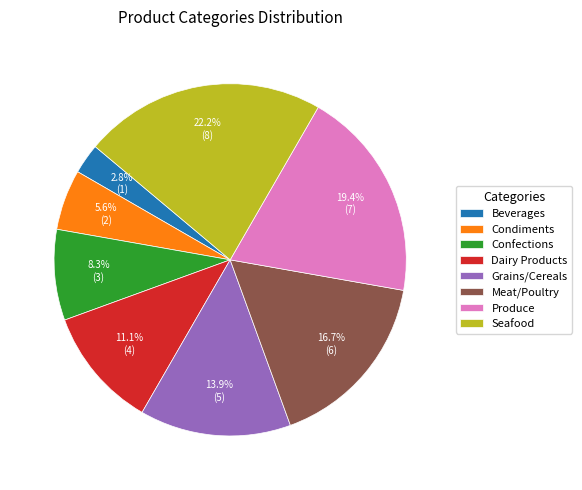

What is the smallest slice in the pie chart?

Beverages